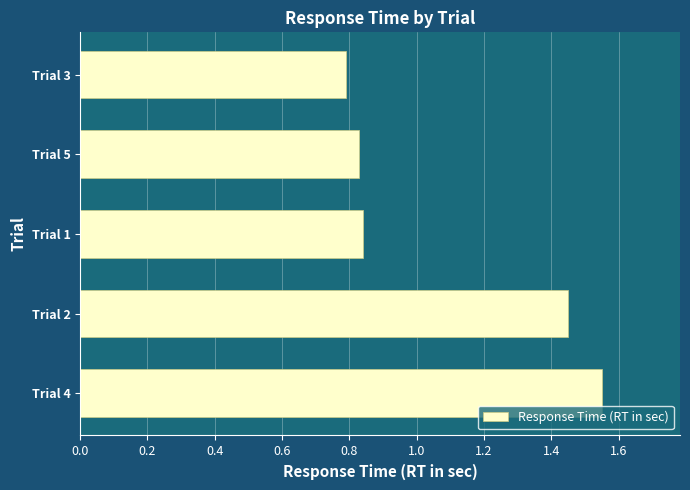

Which label corresponds to the smallest value in the chart?

Trial 3